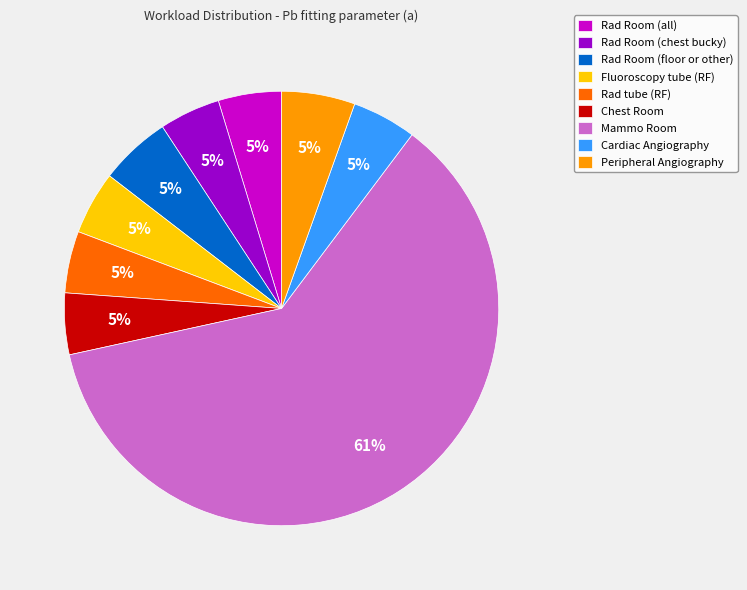

To the nearest percent, what portion does Fluoroscopy tube (RF) represent?

5%